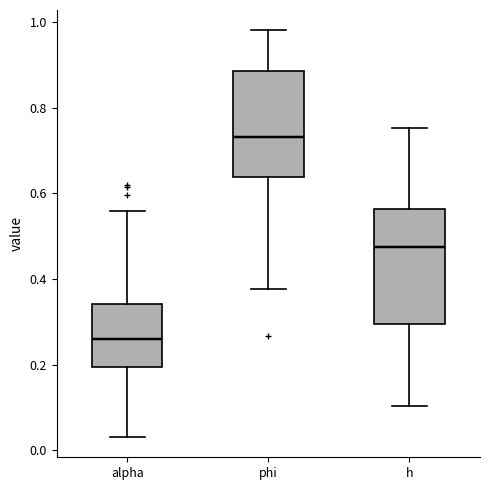

Reading left to right, transcribe this box plot: for each box, give where its median line is, the range the box spans, and where its two whiskers end, as read against the y-axis. The values are not printed on the chart, so give them approximately, as read against the axis.

alpha: median 0.26, box 0.20 to 0.34, whiskers 0.04 to 0.56
phi: median 0.74, box 0.64 to 0.88, whiskers 0.38 to 0.98
h: median 0.48, box 0.30 to 0.56, whiskers 0.10 to 0.76